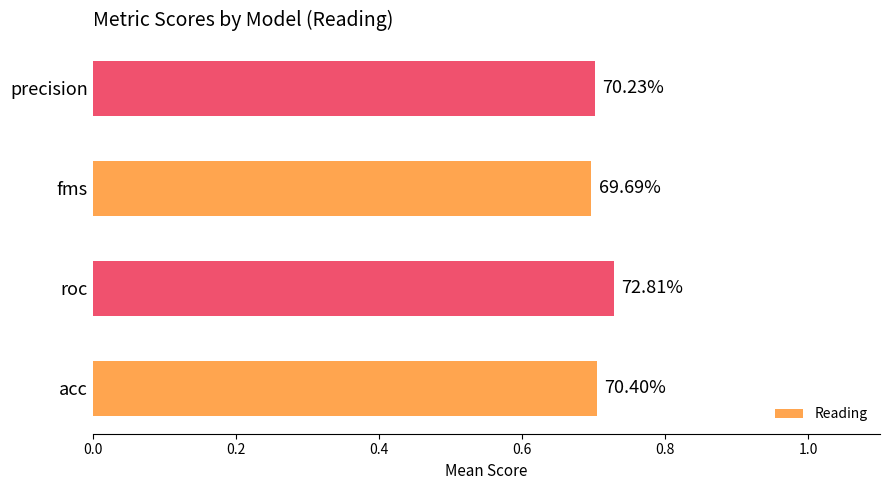

Are the bars horizontal?

Yes